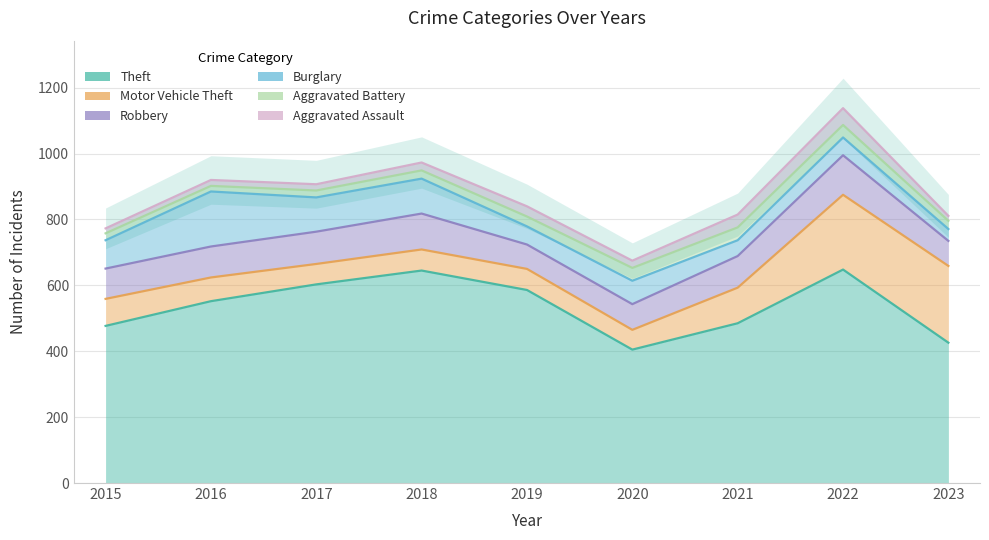

In Theft, how many points are higher than both neighbors (excluding endpoints)?

2